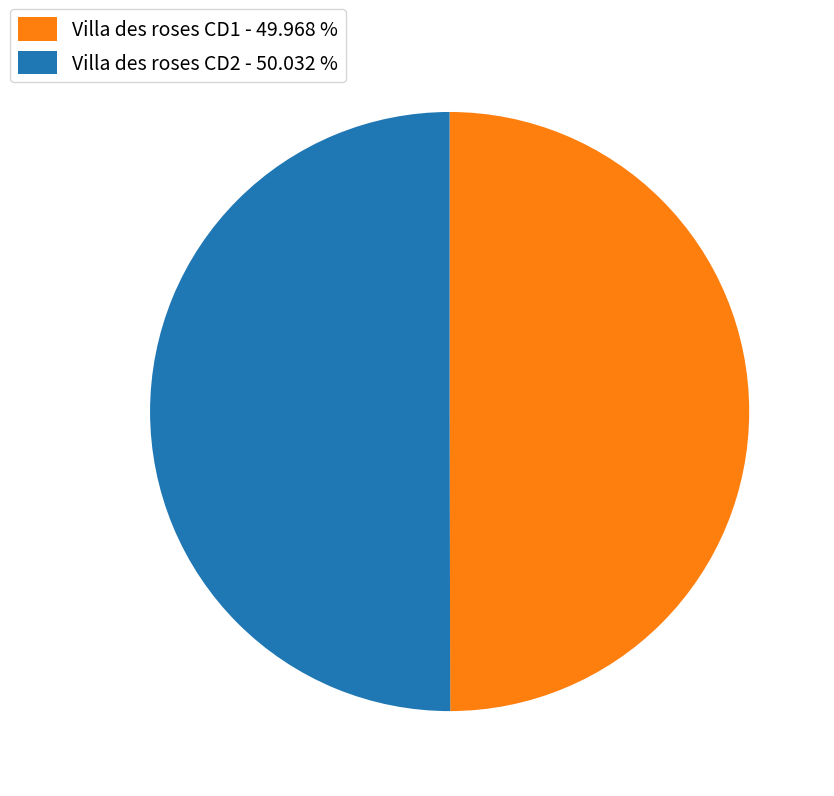

Is the sum of Villa des roses CD2 and Villa des roses CD1 greater than half?

Yes